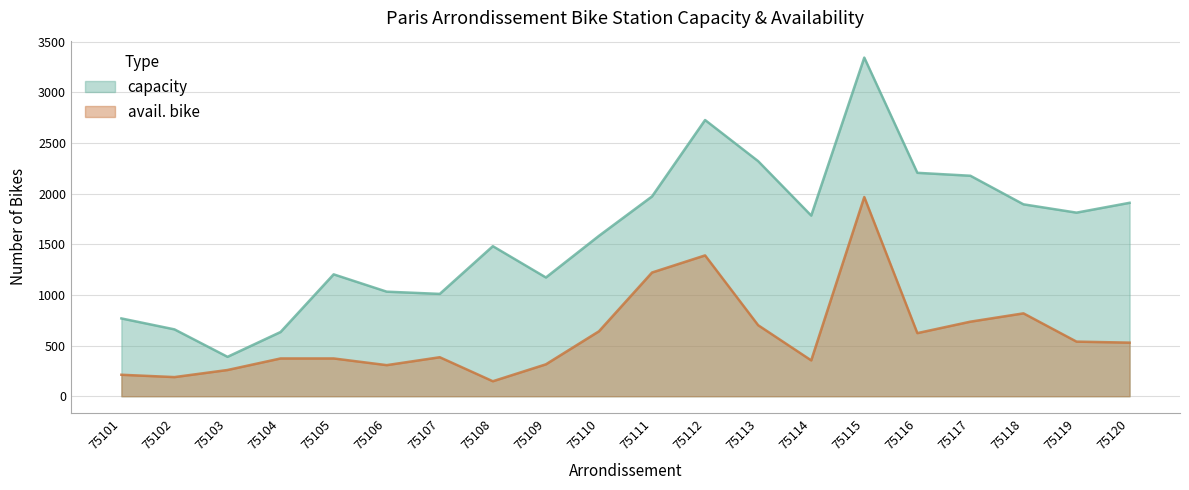

How many data points in avail. bike are above 529?

9